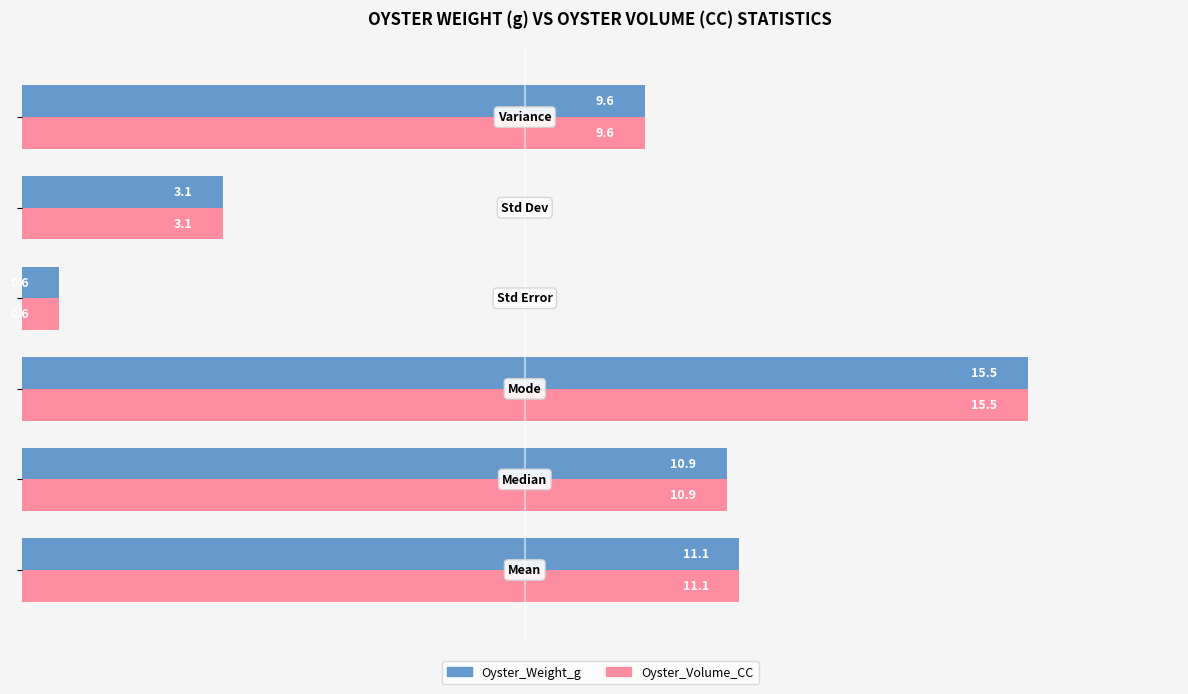

What is the difference between the second highest and minimum values in the Oyster_Weight_g series?

10.5